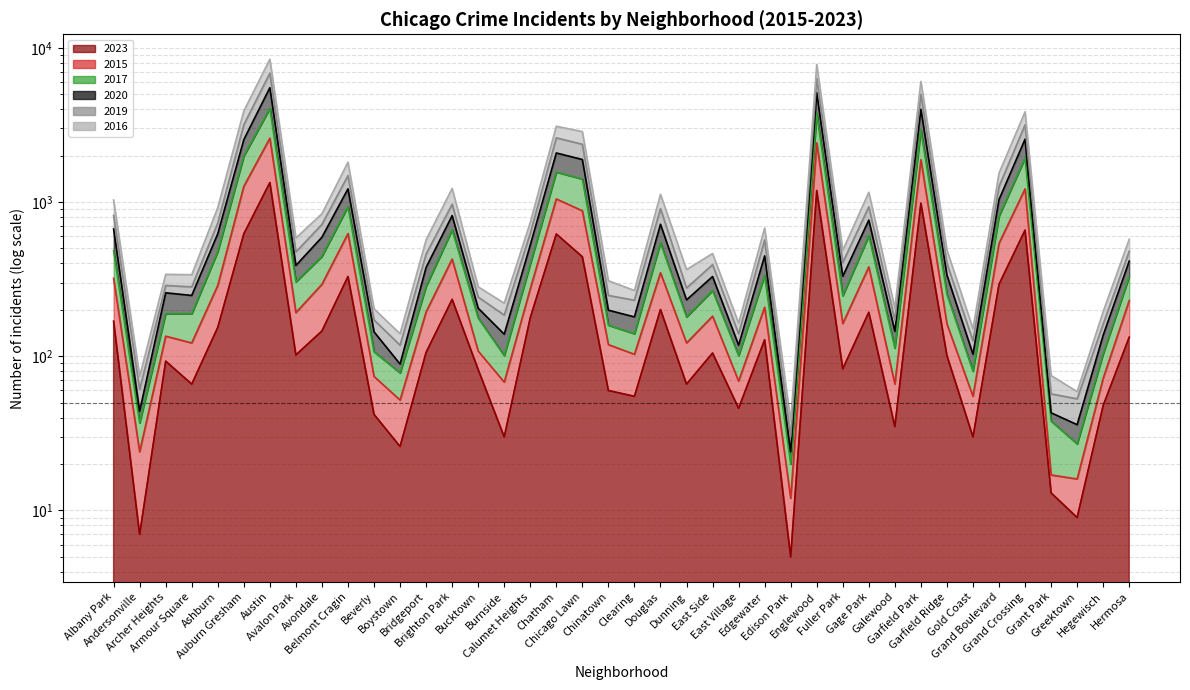

Reading left to right, what are all the values shown in this chart?

2023: Albany Park=169	Andersonville=7	Archer Heights=93	Armour Square=66	Ashburn=154	Auburn Gresham=622	Austin=1339	Avalon Park=102	Avondale=146	Belmont Cragin=329	Beverly=42	Boystown=26	Bridgeport=106	Brighton Park=234	Bucktown=82	Burnside=30	Calumet Heights=178	Chatham=621	Chicago Lawn=442	Chinatown=60	Clearing=55	Douglas=201	Dunning=66	East Side=105	East Village=46	Edgewater=128	Edison Park=5	Englewood=1189	Fuller Park=83	Gage Park=193	Galewood=35	Garfield Park=984	Garfield Ridge=101	Gold Coast=30	Grand Boulevard=293	Grand Crossing=658	Grant Park=13	Greektown=9	Hegewisch=48	Hermosa=133
2015: Albany Park=1031	Andersonville=74	Archer Heights=340	Armour Square=338	Ashburn=921	Auburn Gresham=3898	Austin=8447	Avalon Park=585	Avondale=841	Belmont Cragin=1813	Beverly=203	Boystown=140	Bridgeport=569	Brighton Park=1226	Bucktown=282	Burnside=221	Calumet Heights=739	Chatham=3103	Chicago Lawn=2863	Chinatown=309	Clearing=267	Douglas=1124	Dunning=365	East Side=464	East Village=164	Edgewater=679	Edison Park=38	Englewood=7807	Fuller Park=487	Gage Park=1158	Galewood=205	Garfield Park=6061	Garfield Ridge=489	Gold Coast=151	Grand Boulevard=1542	Grand Crossing=3850	Grant Park=75	Greektown=59	Hegewisch=195	Hermosa=574
2017: Albany Park=483	Andersonville=37	Archer Heights=189	Armour Square=189	Ashburn=478	Auburn Gresham=1987	Austin=4054	Avalon Park=304	Avondale=445	Belmont Cragin=937	Beverly=107	Boystown=78	Bridgeport=284	Brighton Park=661	Bucktown=177	Burnside=101	Calumet Heights=397	Chatham=1565	Chicago Lawn=1410	Chinatown=159	Clearing=140	Douglas=545	Dunning=180	East Side=267	East Village=101	Edgewater=335	Edison Park=20	Englewood=3752	Fuller Park=247	Gage Park=605	Galewood=113	Garfield Park=2924	Garfield Ridge=252	Gold Coast=80	Grand Boulevard=811	Grand Crossing=1932	Grant Park=38	Greektown=27	Hegewisch=104	Hermosa=329
2020: Albany Park=820	Andersonville=61	Archer Heights=288	Armour Square=282	Ashburn=732	Auburn Gresham=3174	Austin=6858	Avalon Park=475	Avondale=717	Belmont Cragin=1486	Beverly=172	Boystown=118	Bridgeport=460	Brighton Park=969	Bucktown=242	Burnside=185	Calumet Heights=627	Chatham=2610	Chicago Lawn=2370	Chinatown=248	Clearing=231	Douglas=907	Dunning=277	East Side=393	East Village=140	Edgewater=568	Edison Park=30	Englewood=6340	Fuller Park=406	Gage Park=932	Galewood=171	Garfield Park=4999	Garfield Ridge=400	Gold Coast=126	Grand Boulevard=1263	Grand Crossing=3169	Grant Park=57	Greektown=53	Hegewisch=162	Hermosa=480
2019: Albany Park=669	Andersonville=44	Archer Heights=258	Armour Square=248	Ashburn=623	Auburn Gresham=2540	Austin=5515	Avalon Park=388	Avondale=592	Belmont Cragin=1218	Beverly=144	Boystown=89	Bridgeport=377	Brighton Park=817	Bucktown=205	Burnside=139	Calumet Heights=526	Chatham=2082	Chicago Lawn=1888	Chinatown=199	Clearing=180	Douglas=718	Dunning=232	East Side=329	East Village=118	Edgewater=448	Edison Park=24	Englewood=5115	Fuller Park=330	Gage Park=764	Galewood=145	Garfield Park=3996	Garfield Ridge=336	Gold Coast=103	Grand Boulevard=1037	Grand Crossing=2558	Grant Park=43	Greektown=36	Hegewisch=137	Hermosa=414
2016: Albany Park=320	Andersonville=24	Archer Heights=135	Armour Square=122	Ashburn=288	Auburn Gresham=1265	Austin=2594	Avalon Park=192	Avondale=293	Belmont Cragin=625	Beverly=74	Boystown=52	Bridgeport=194	Brighton Park=427	Bucktown=108	Burnside=68	Calumet Heights=274	Chatham=1048	Chicago Lawn=878	Chinatown=119	Clearing=103	Douglas=348	Dunning=122	East Side=182	East Village=69	Edgewater=208	Edison Park=12	Englewood=2423	Fuller Park=163	Gage Park=380	Galewood=66	Garfield Park=1882	Garfield Ridge=162	Gold Coast=55	Grand Boulevard=540	Grand Crossing=1218	Grant Park=17	Greektown=16	Hegewisch=72	Hermosa=230